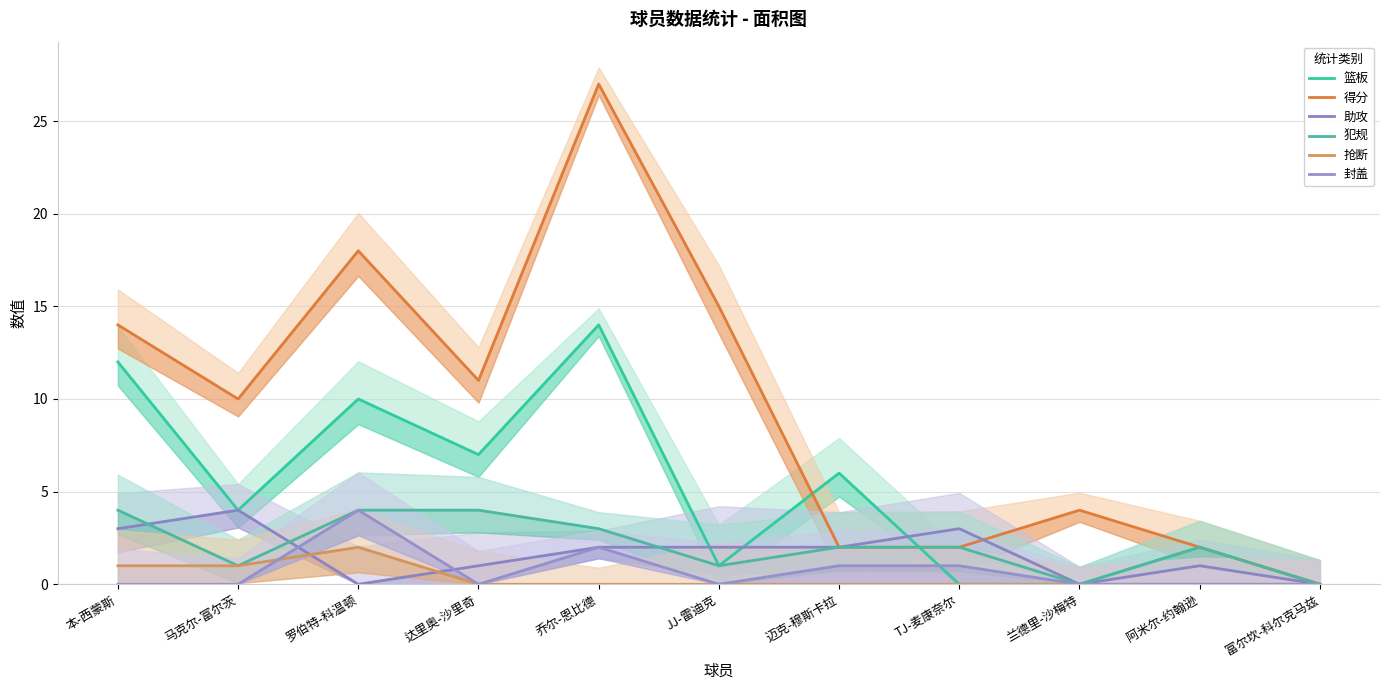

What is the highest value of the 封盖 series?

4